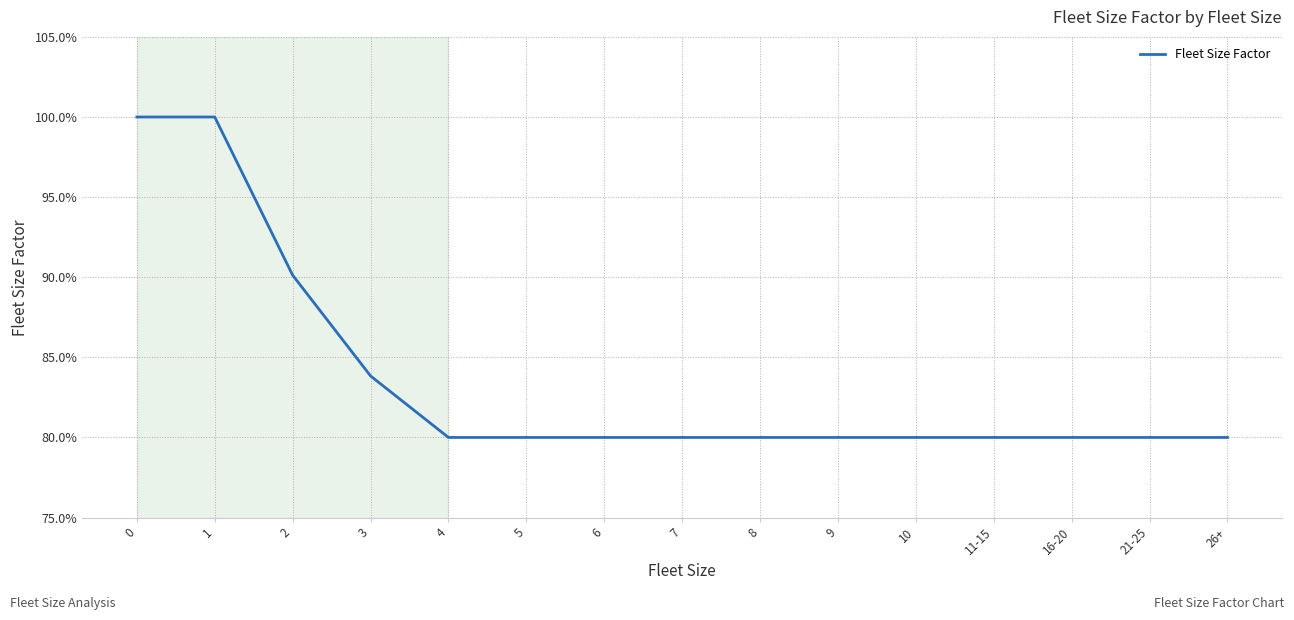

What is the label of the 5th point from the right?

10